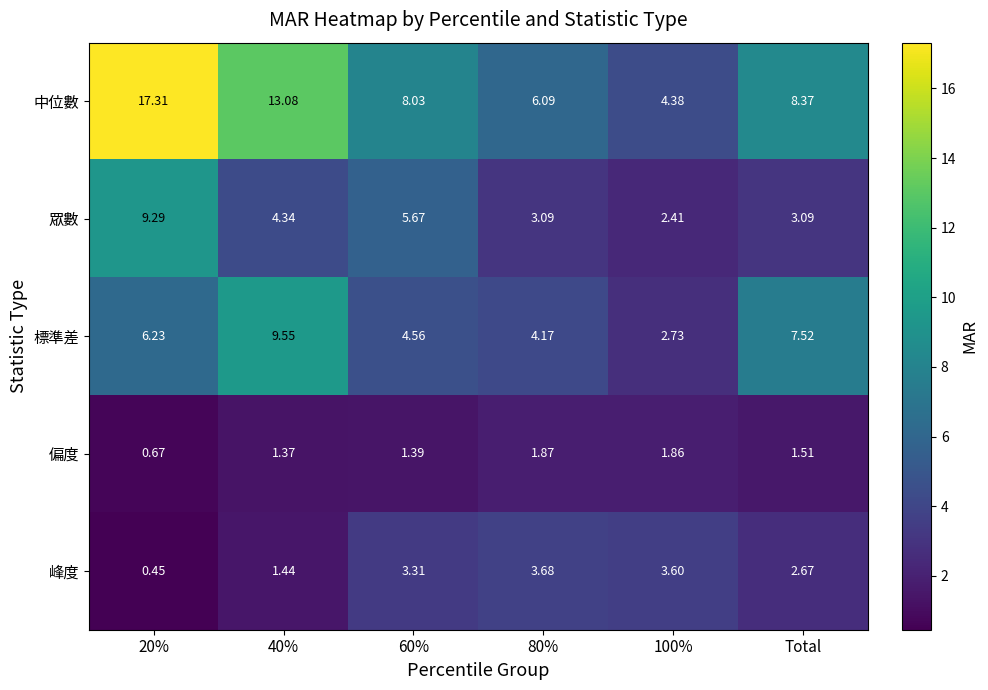

Which category has the lowest value across all series?

20%